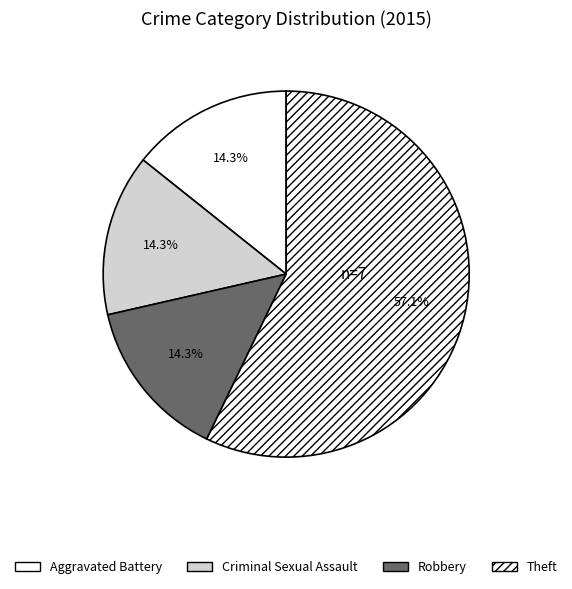

True or false: Theft accounts for 48% of the total.

False